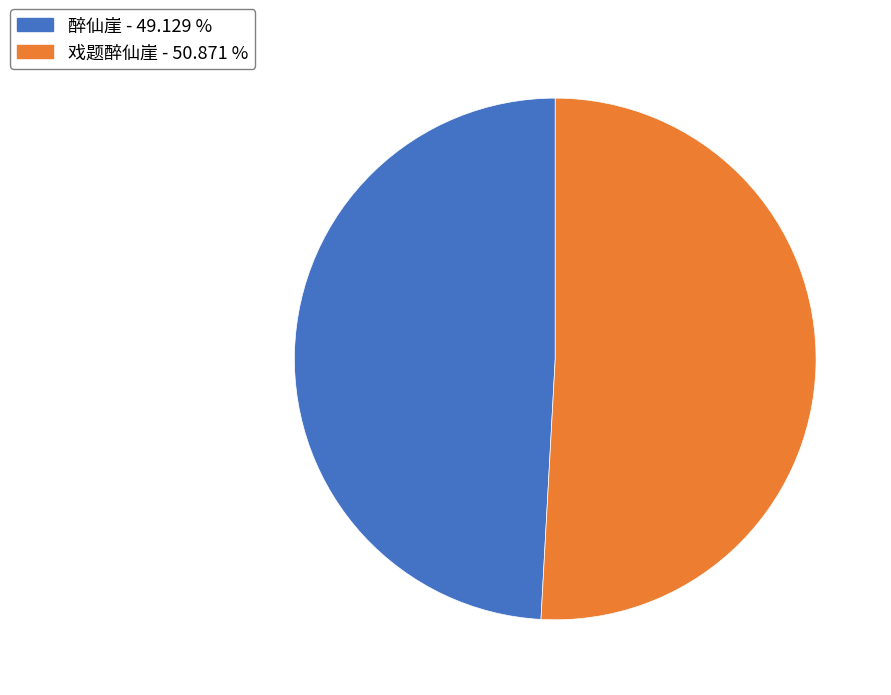

True or false: 戏题醉仙崖 accounts for 61% of the total.

False